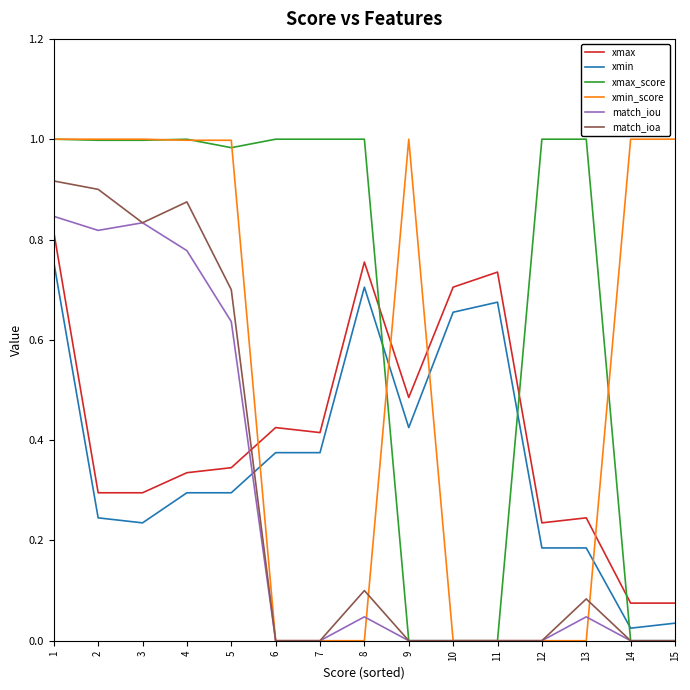

What is the total value across all series at 4?

4.3